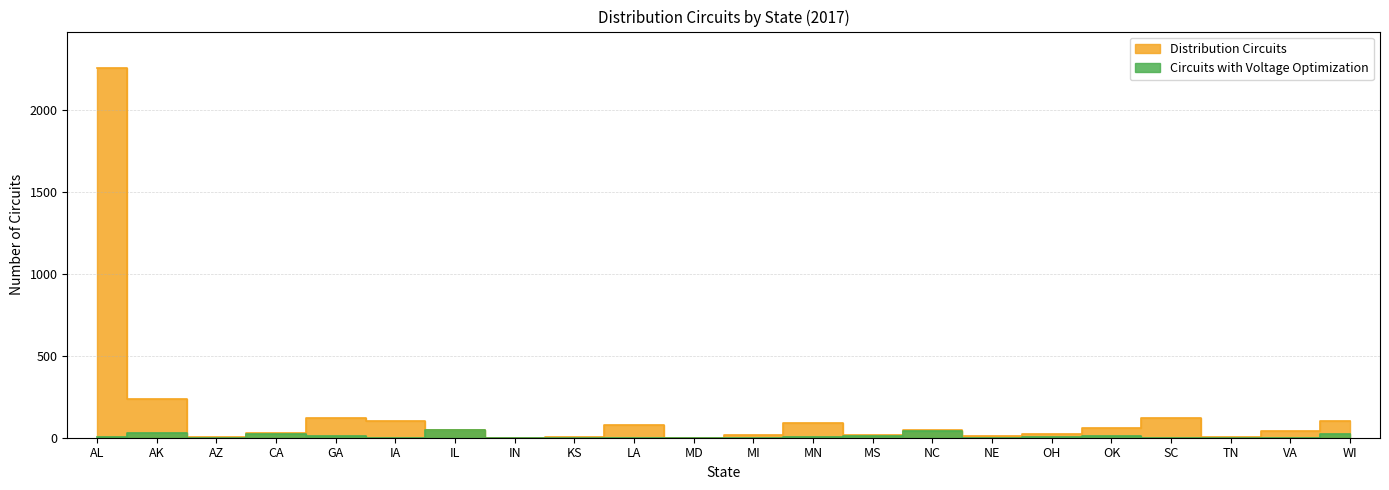

How many distinct data groups are displayed?

2